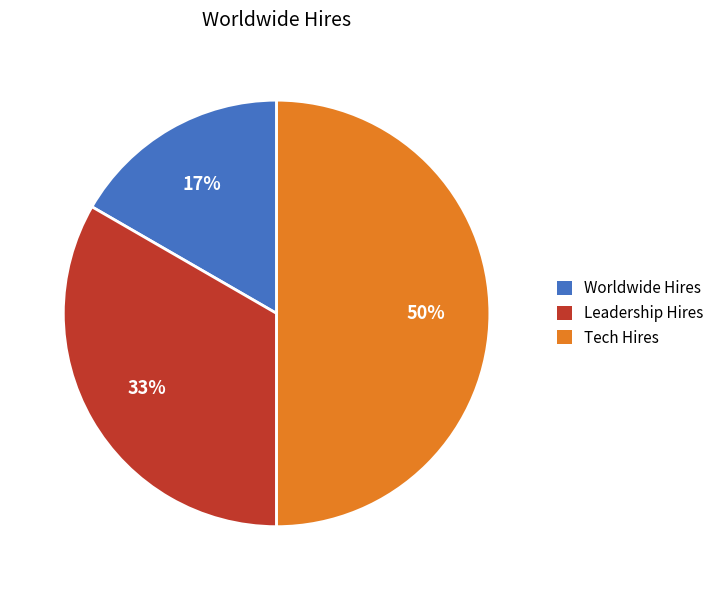

Which slice is the smallest?

Worldwide Hires